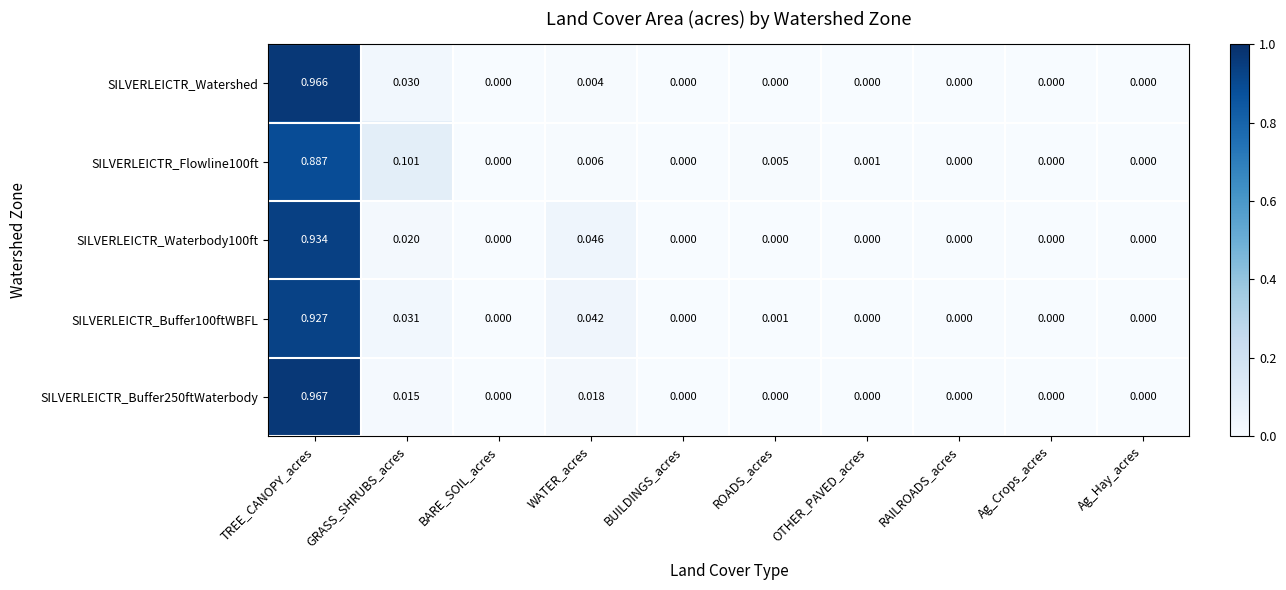

At which category does the chart reach its peak across all series?

TREE_CANOPY_acres